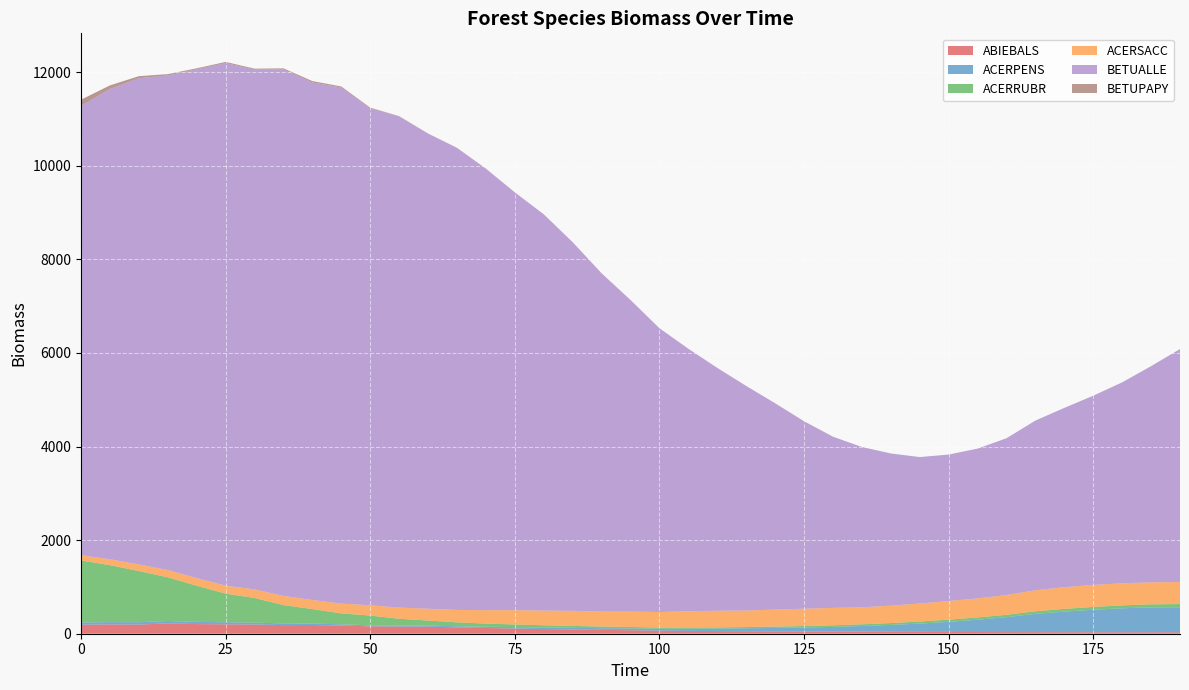

Reading left to right, list all the values displayed in this chart.

ABIEBALS: 192.8	199.2	194.9	222.4	206.0	200.8	196.5	184.5	185.8	174.8	157.4	152.9	150.9	135.4	122.1	110.6	99.6	91.3	82.4	74.7	64.9	59.9	56.7	53.7	50.8	48.0	45.8	43.9	42.4	39.9	38.1	36.0	34.4	33.9	32.3	31.3	30.4	30.8	30.9
ACERPENS: 48.2	48.7	50.8	49.2	47.4	44.4	40.2	35.8	30.7	26.1	22.3	21.6	22.5	24.8	27.2	30.3	33.1	34.8	35.9	38.8	40.4	46.7	53.5	62.6	73.0	85.3	99.5	120.4	145.9	176.5	215.8	263.0	319.4	390.9	440.2	480.9	513.1	531.8	534.0
ACERRUBR: 1324.0	1218.0	1093.9	935.0	772.0	611.5	527.3	392.1	310.6	233.6	208.6	145.3	108.5	83.2	67.3	57.3	48.0	41.1	34.7	30.6	26.3	25.1	25.2	25.6	28.1	31.6	34.9	37.2	40.0	44.1	47.1	49.5	50.4	55.1	58.2	60.6	62.7	65.5	69.1
ACERSACC: 113.8	125.2	142.4	154.8	164.0	170.1	183.0	195.5	193.7	209.0	220.2	238.3	252.2	265.4	287.0	304.6	314.1	322.3	320.9	328.8	331.7	349.0	356.5	354.0	363.8	369.2	371.7	362.4	372.8	385.0	398.2	406.0	422.6	448.5	464.0	470.6	472.1	470.4	470.6
BETUALLE: 9601.6	10052.1	10391.2	10570.8	10873.1	11170.2	11110.5	11253.5	11061.4	11030.4	10623.0	10497.9	10154.9	9875.3	9435.7	8929.9	8468.7	7877.9	7229.0	6659.0	6065.7	5608.8	5189.1	4799.2	4409.5	4006.7	3658.9	3427.3	3251.2	3129.6	3129.7	3201.6	3351.1	3627.2	3831.8	4043.6	4293.9	4620.2	4979.8
BETUPAPY: 132.0	76.1	43.2	27.3	21.8	23.5	19.0	21.7	28.7	21.4	12.6	5.4	1.7	0.8	0.7	0.5	0.5	0.6	0.6	0.5	0.5	0.5	0.5	0.4	0.3	0.3	0.2	0.2	0.1	0.1	0.0	0.0	0.0	0.0	0.0	0.0	0.0	0.1	0.1